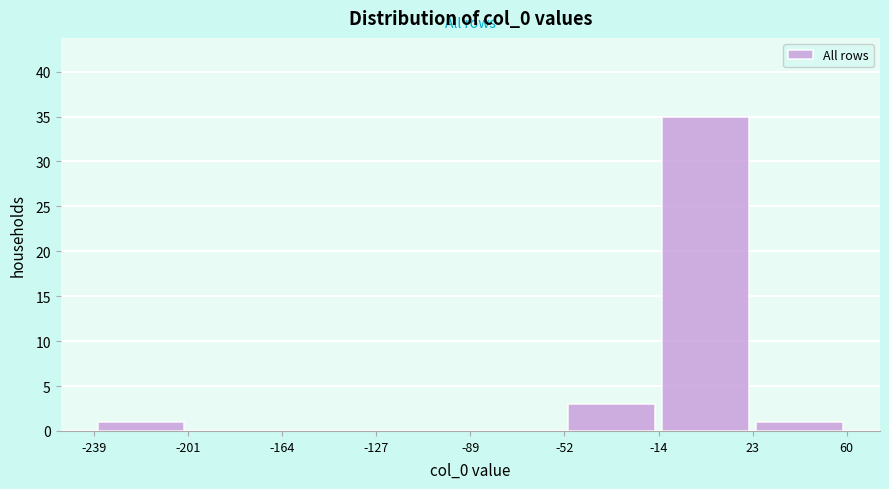

Reading left to right, list every bar in this chart as the range it spans on the x-axis followed by its height. Neither the bar edges nor the heights are printed on the chart, so give them approximately, as read against the axes.

-240 to -200: 1
-200 to -165: 0
-165 to -125: 0
-125 to -90: 0
-90 to -50: 0
-50 to -15: 3
-15 to 25: 35
25 to 60: 1